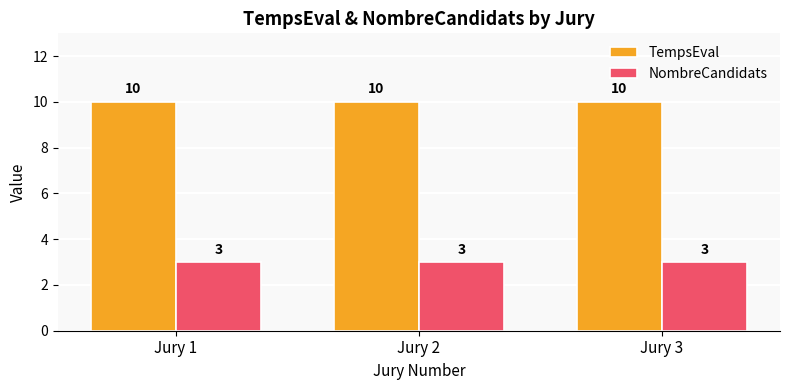

How many bars are there in each group?

2